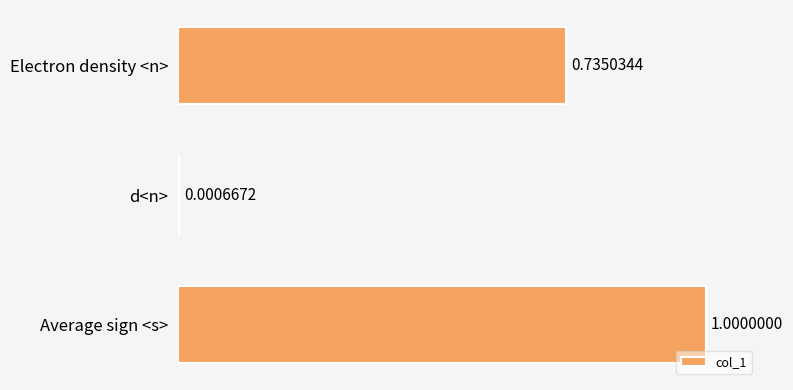

Between Electron density <n> and d<n>, which is larger?

Electron density <n>